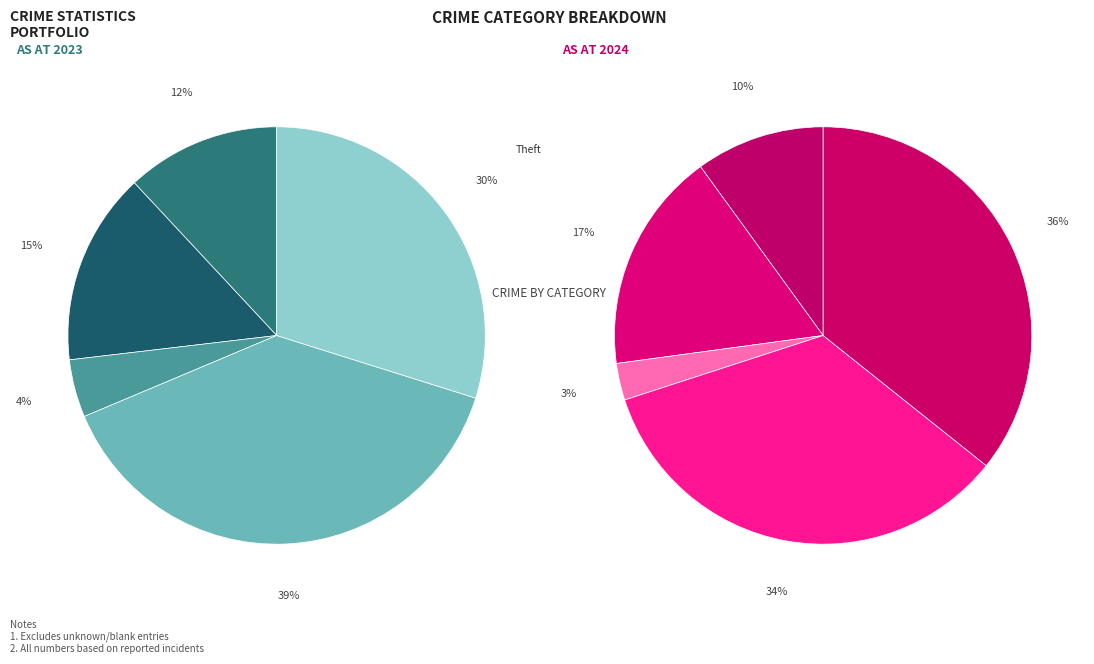

Does Aggravated Battery represent more than half of the total?

No